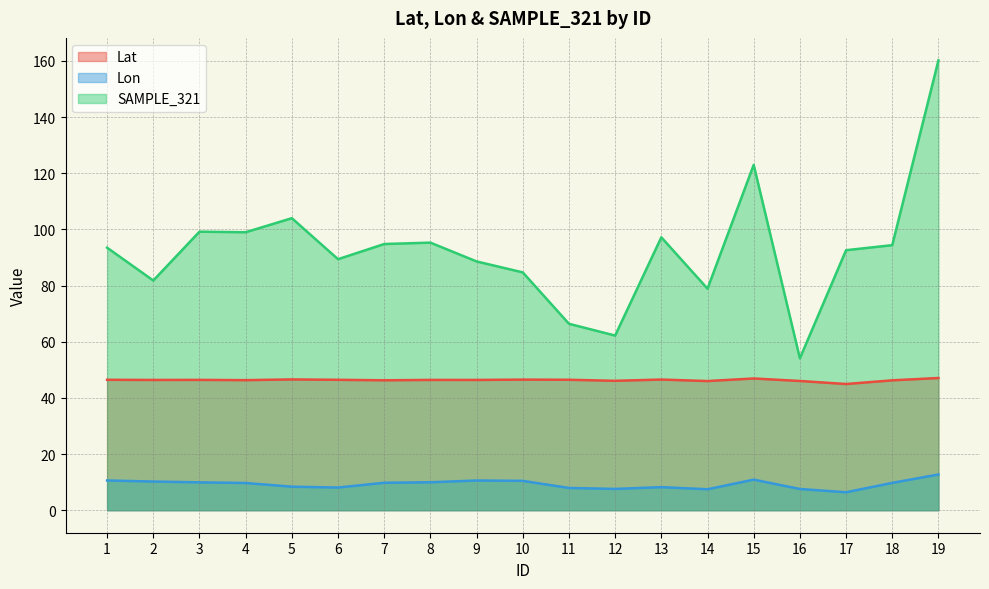

What is the total value across all series at 19?

220.0